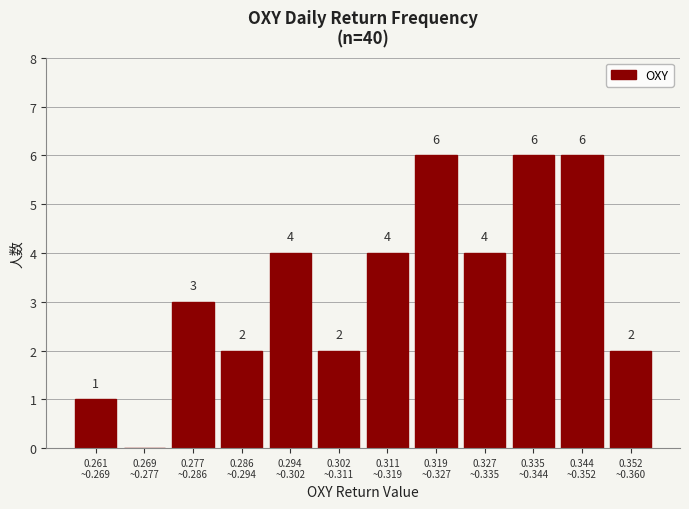

What is the sum of all values?

40